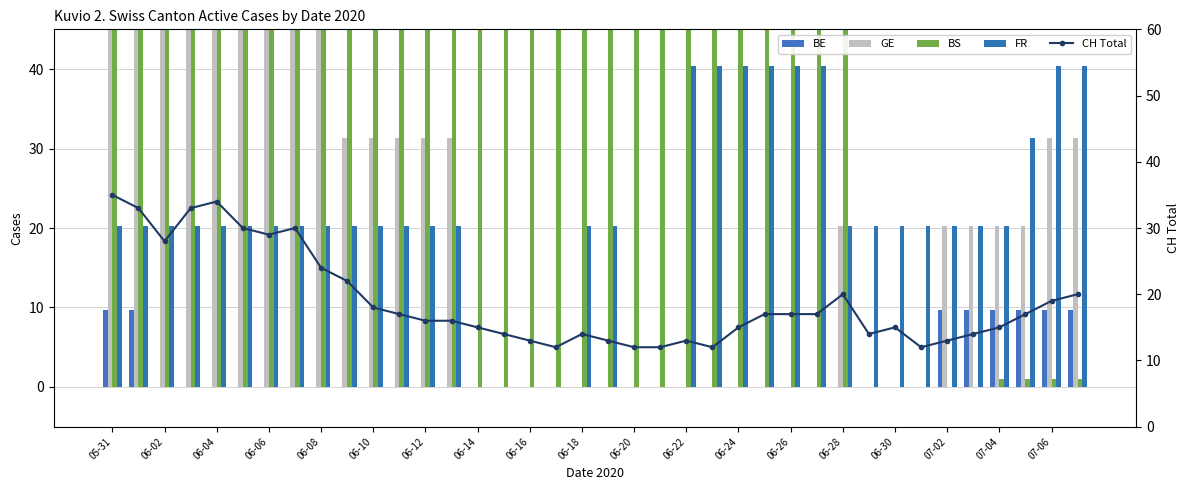

Which series has the largest total across all categories?

BS